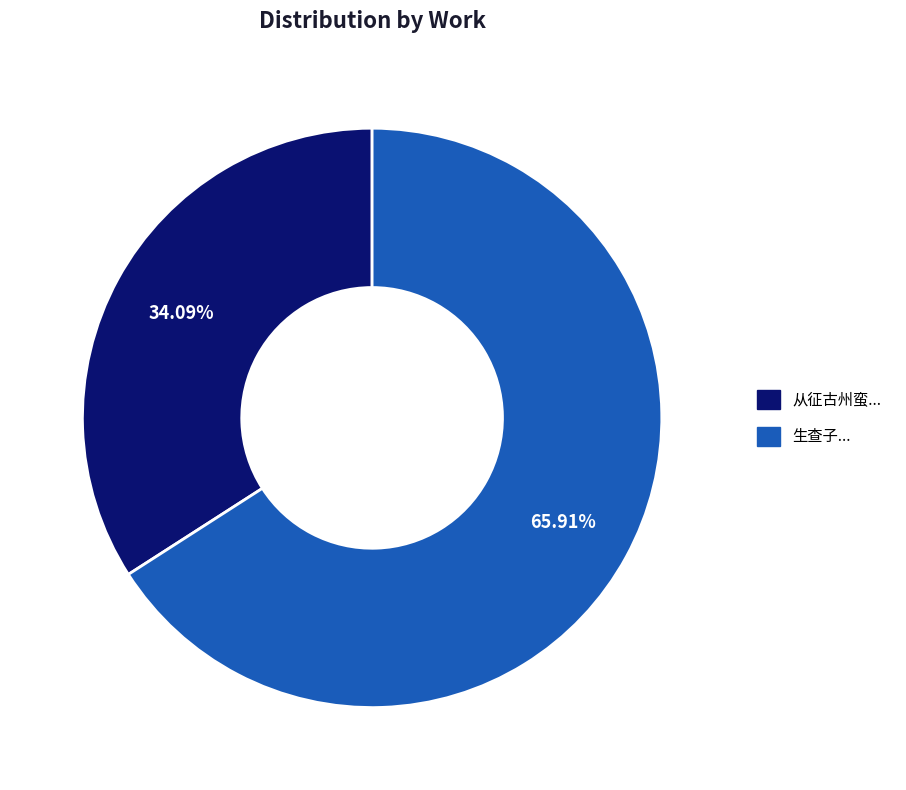

Is there any slice that represents more than half of the pie?

Yes